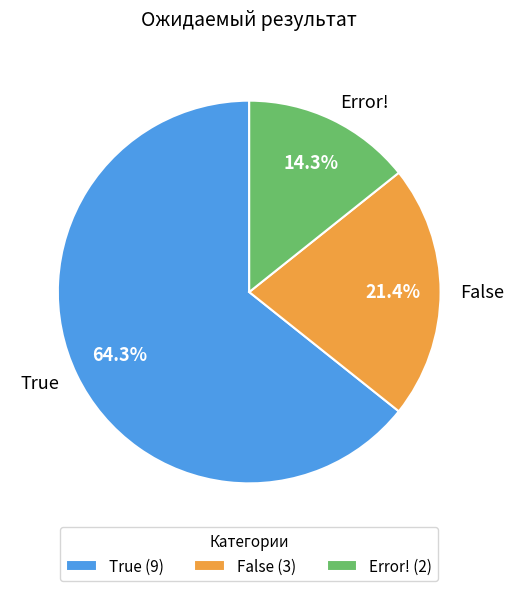

Which slice is the largest?

True